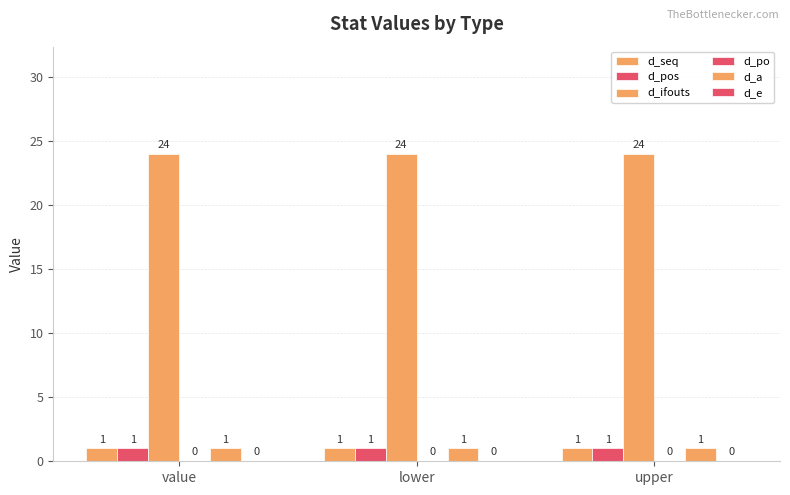

Which series has the widest spread of values?

d_seq